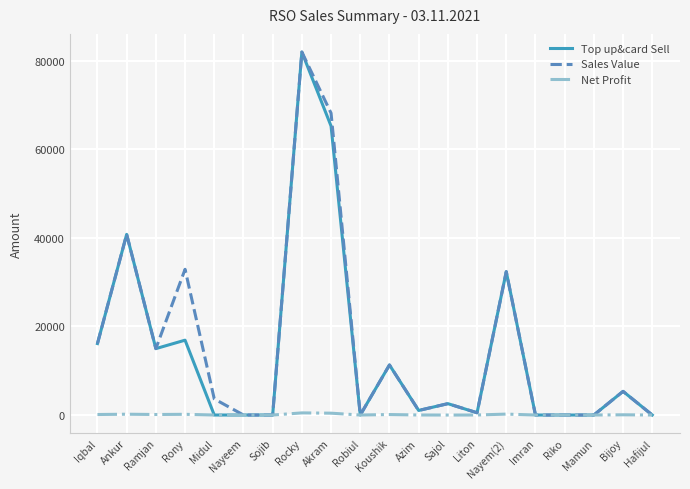

True or false: Net Profit has a value of 0.0 at Mamun.

True